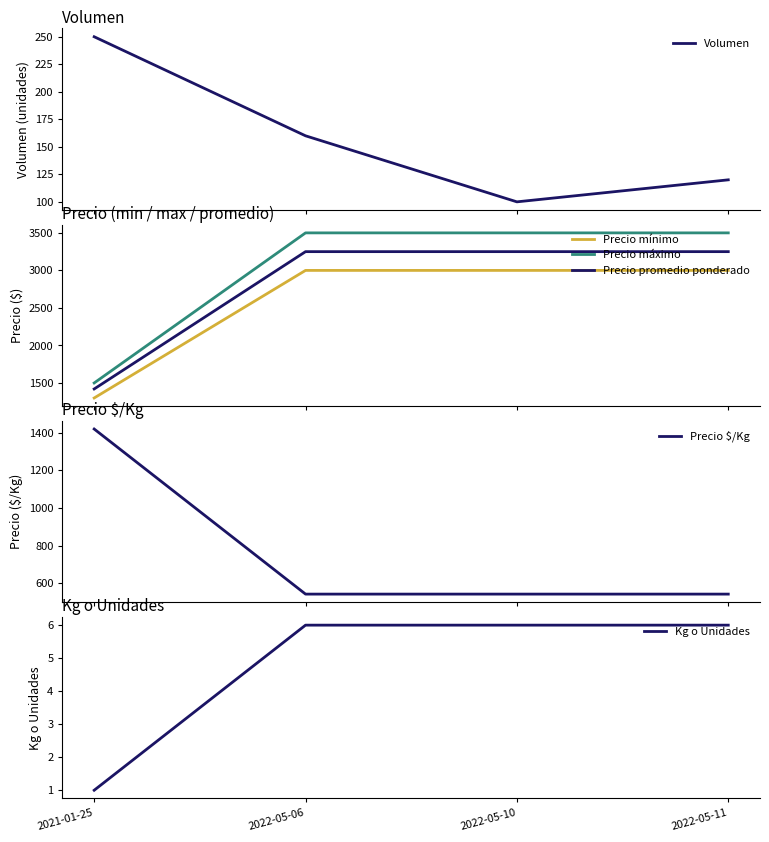

Which label corresponds to the largest value in the chart?

2022-05-06